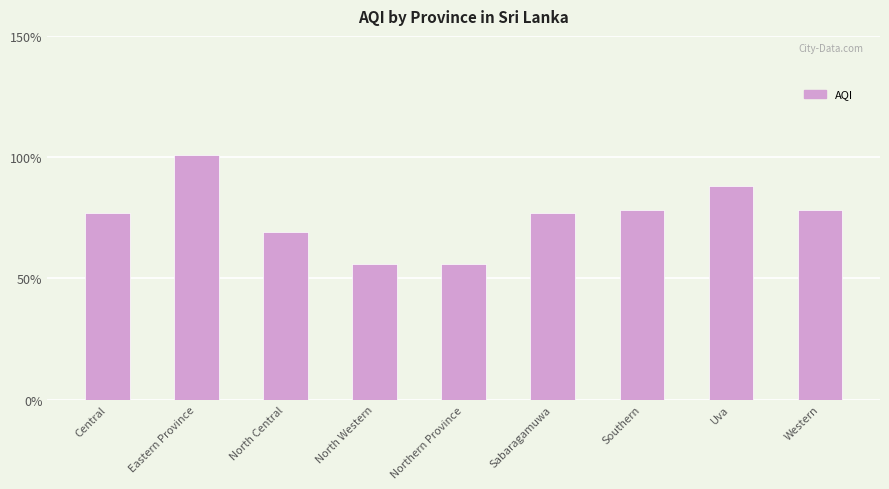

What is the label of the 2nd bar from the right?

Uva